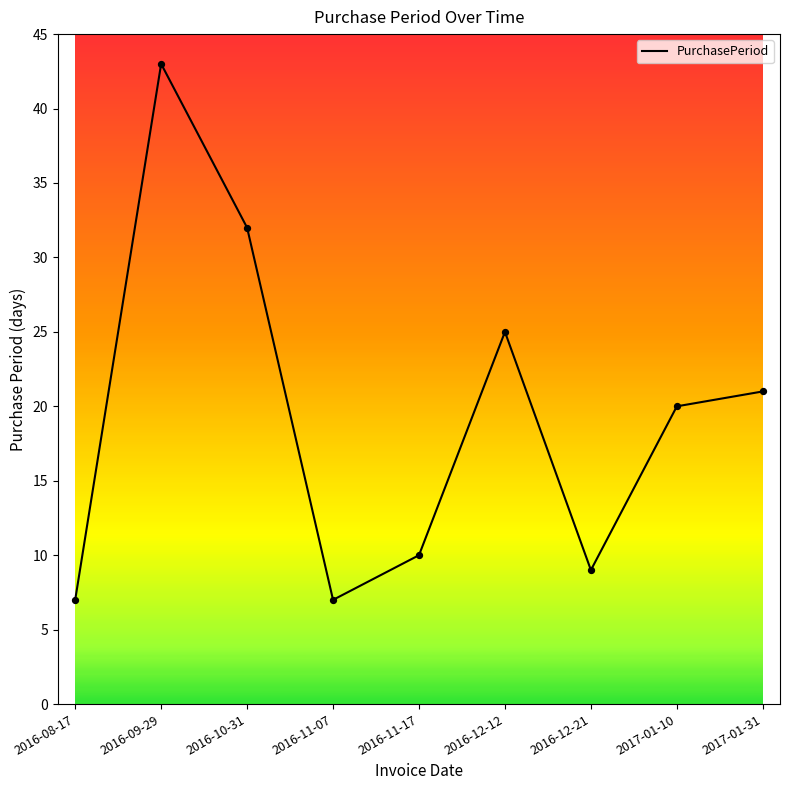

Approximately how many times larger is the value at 2016-11-07 compared to 2016-11-17?

0.7